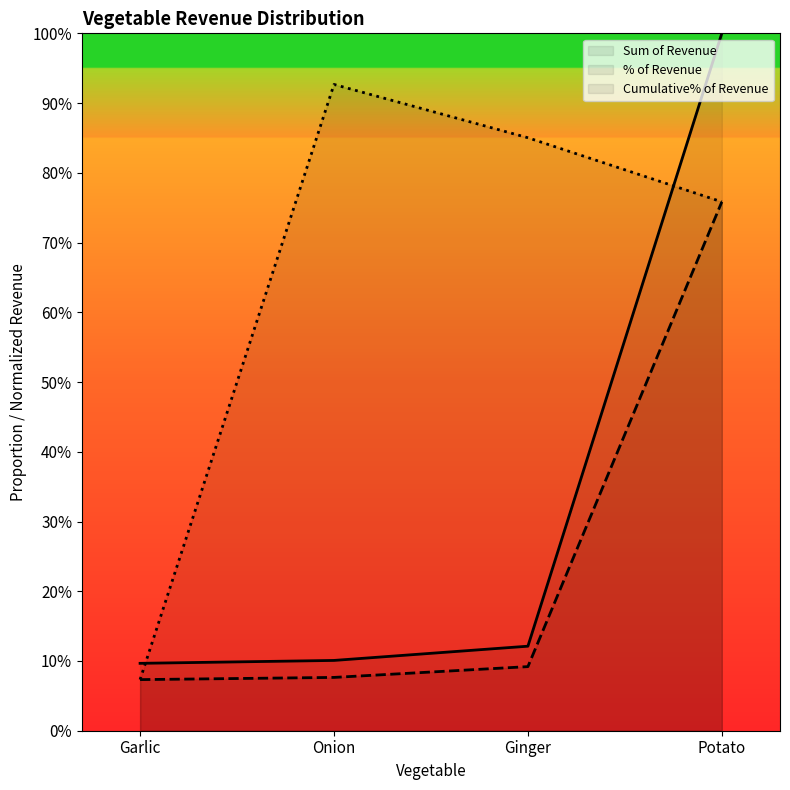

Which has a higher value, Onion or Ginger?

Ginger